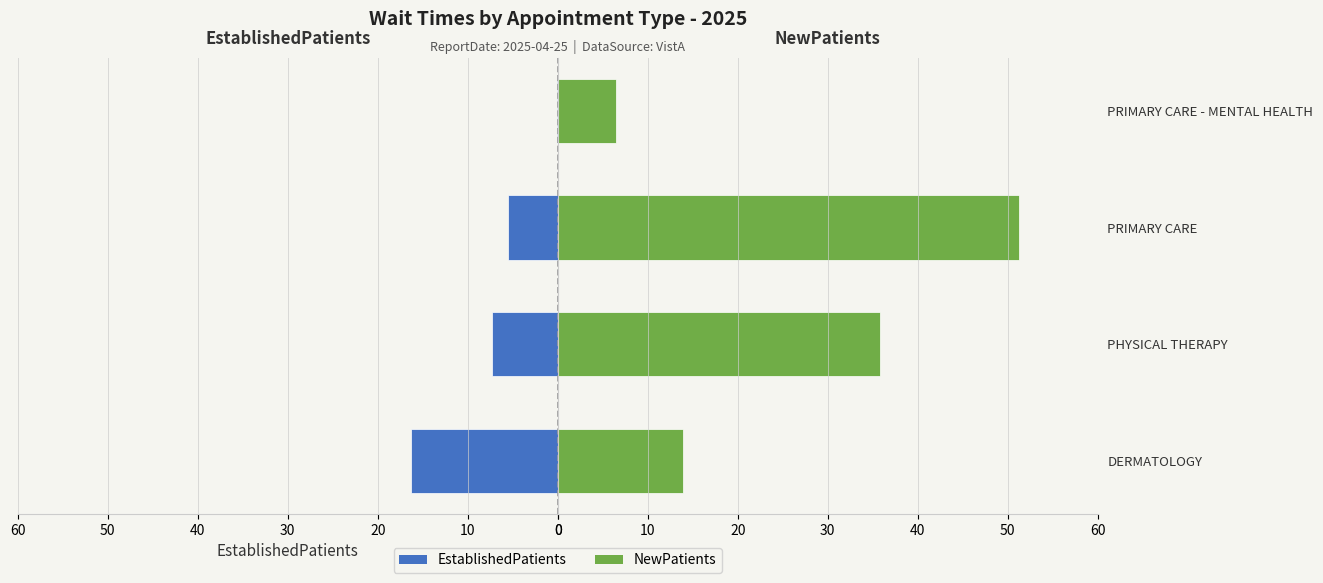

How many bars are there in each group?

2